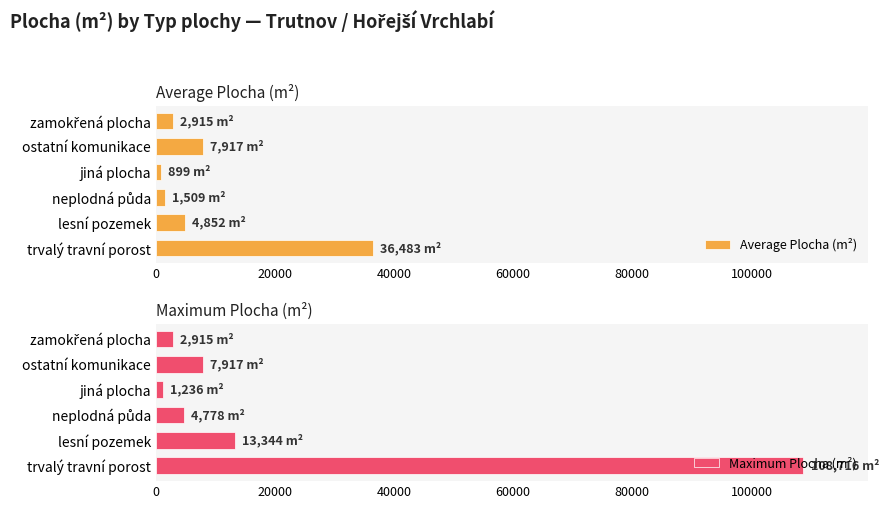

What is the average value of the Average Plocha (m²) series?

9095.8